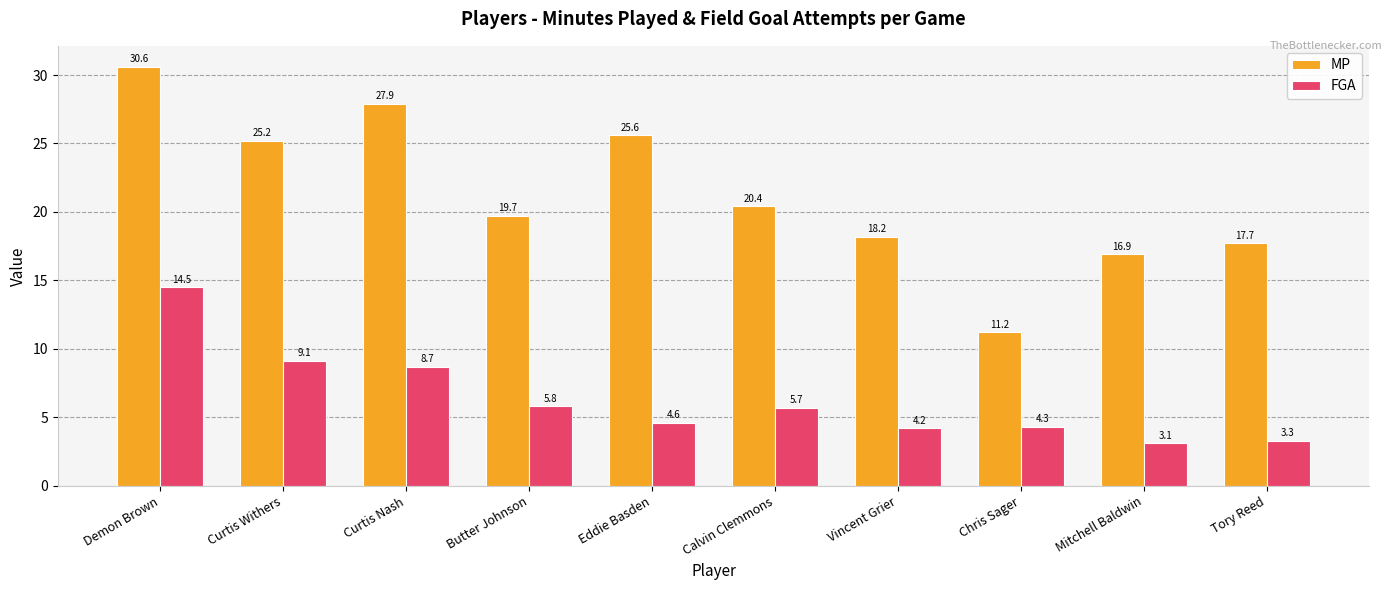

The FGA series shows 5.8 at Butter Johnson. True or false?

True